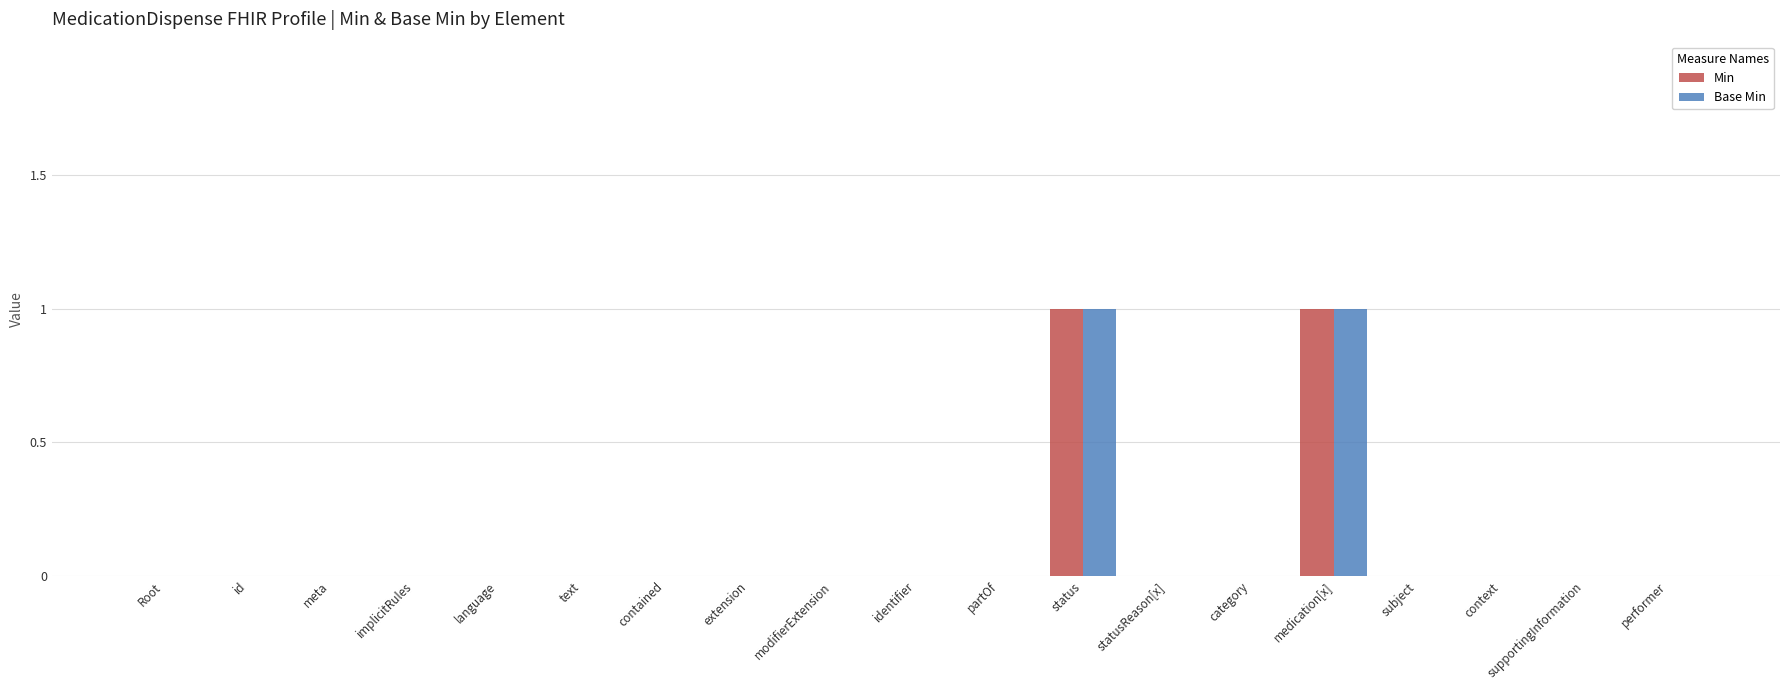

The Min series shows 0 at subject. True or false?

True